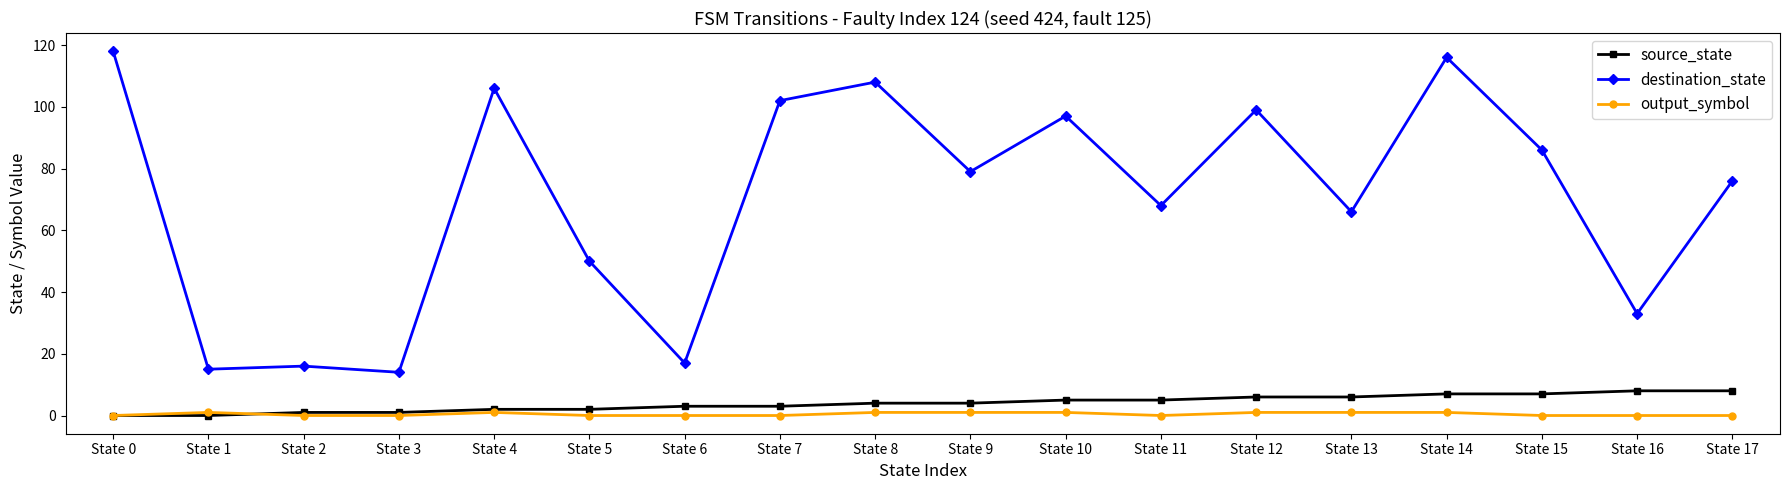

Reading left to right, what are all the values shown in this chart?

source_state: State 0=0	State 1=0	State 2=1	State 3=1	State 4=2	State 5=2	State 6=3	State 7=3	State 8=4	State 9=4	State 10=5	State 11=5	State 12=6	State 13=6	State 14=7	State 15=7	State 16=8	State 17=8
destination_state: State 0=118	State 1=15	State 2=16	State 3=14	State 4=106	State 5=50	State 6=17	State 7=102	State 8=108	State 9=79	State 10=97	State 11=68	State 12=99	State 13=66	State 14=116	State 15=86	State 16=33	State 17=76
output_symbol: State 0=0	State 1=1	State 2=0	State 3=0	State 4=1	State 5=0	State 6=0	State 7=0	State 8=1	State 9=1	State 10=1	State 11=0	State 12=1	State 13=1	State 14=1	State 15=0	State 16=0	State 17=0